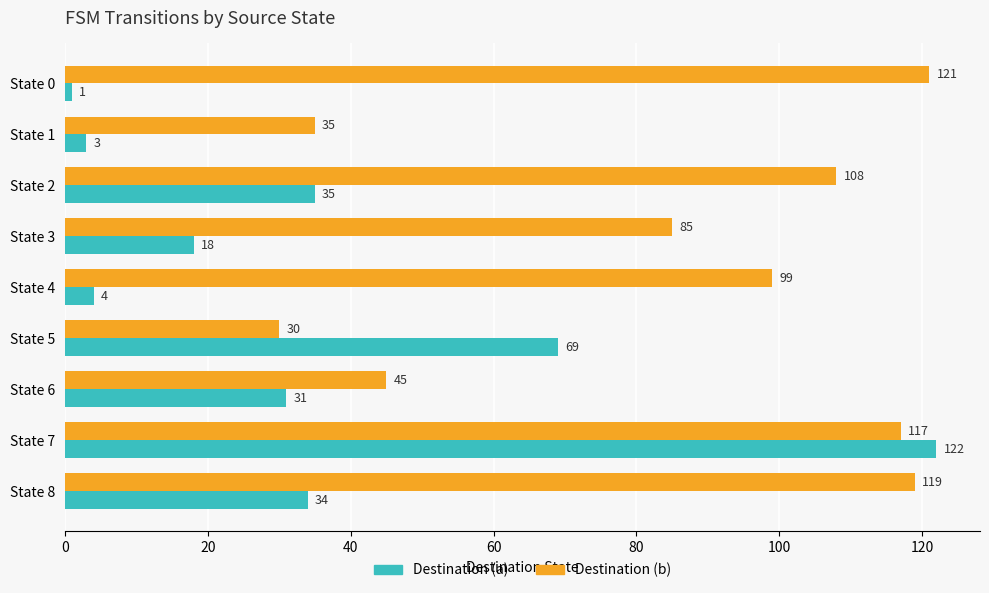

At State 2, list the series in order from largest to smallest.

Destination (b), Destination (a)